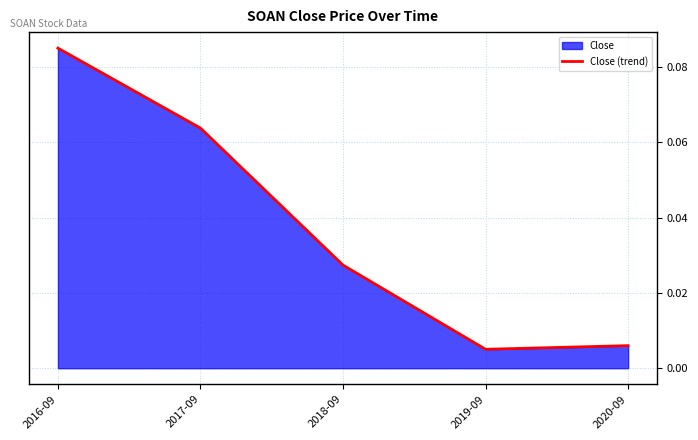

Reading right to left, what are all the values shown in this chart?

2020-09=0.0	2019-09=0.0	2018-09=0.0	2017-09=0.1	2016-09=0.1